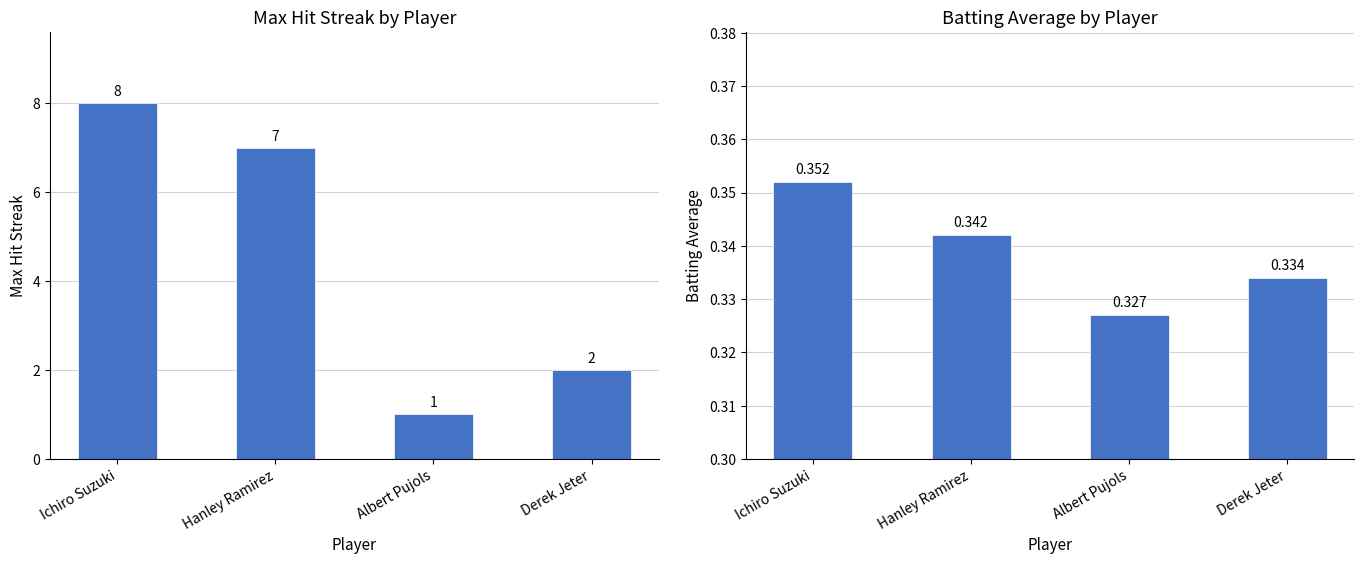

The Max Streak series shows 1.0 at Albert Pujols. True or false?

True